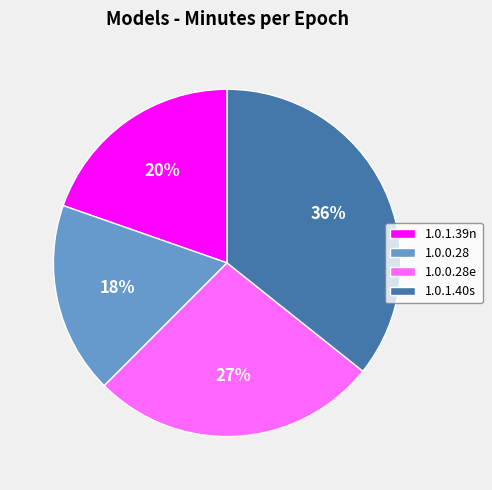

Is it true that 1.0.1.39n is 20% of the pie?

True